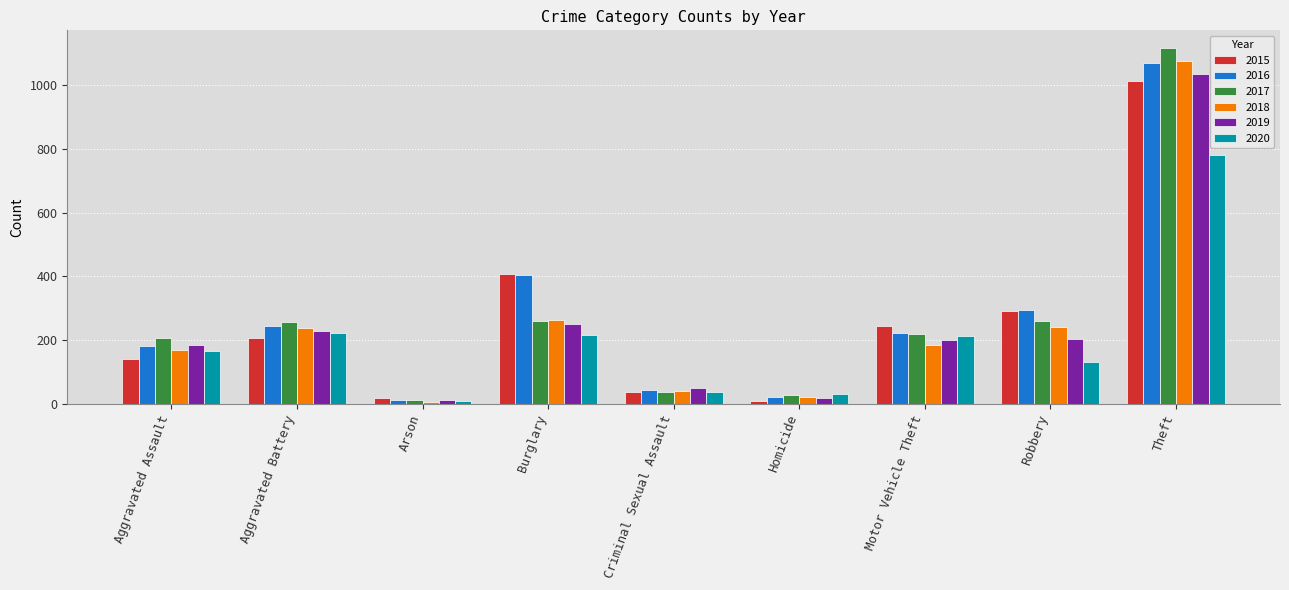

How many bars are there in each group?

6